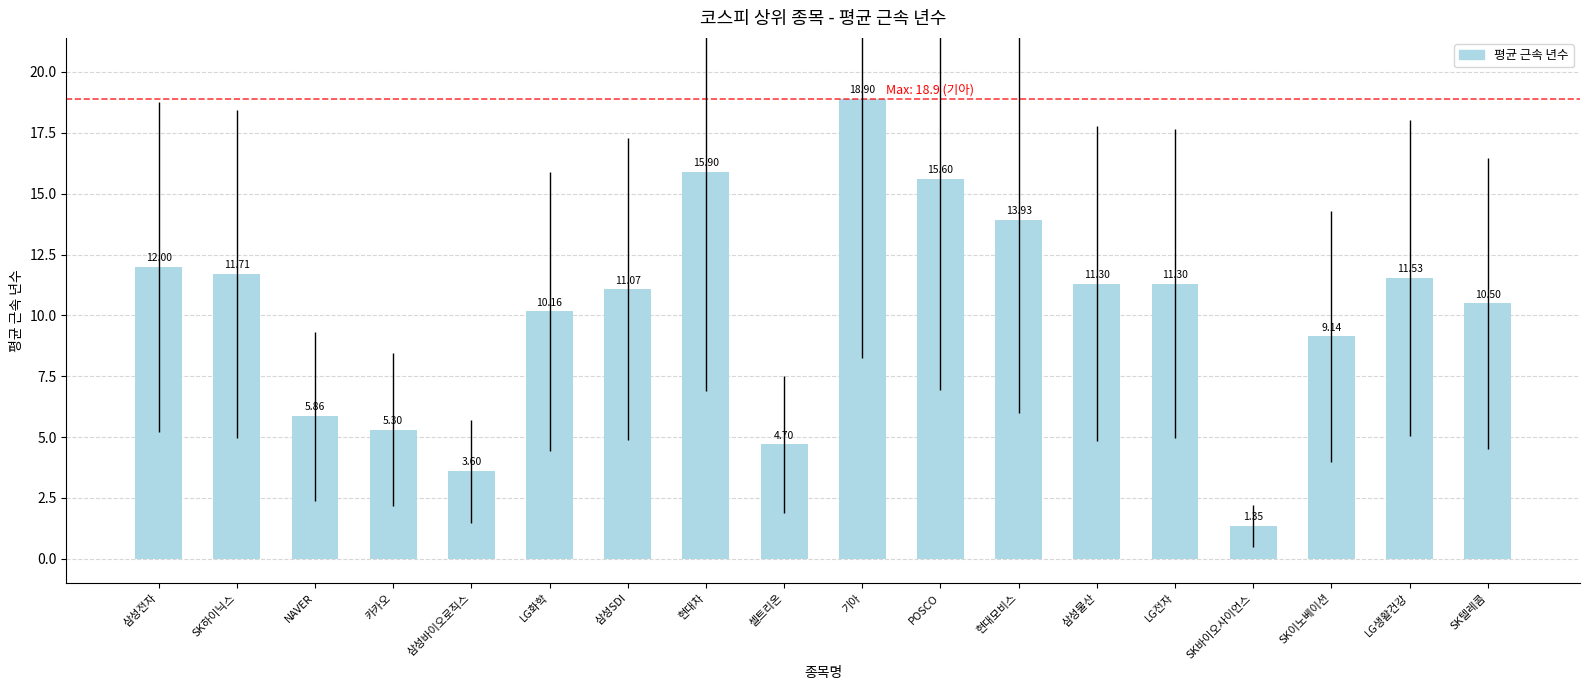

What is the sum of the values at LG화학 and 카카오?

15.5